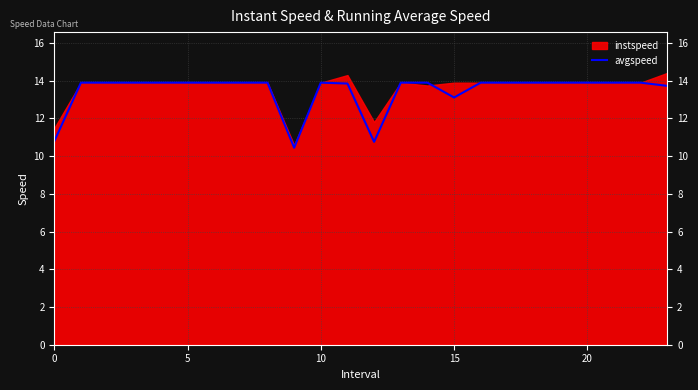

What is the change in value from 0 to 22?

+3.1